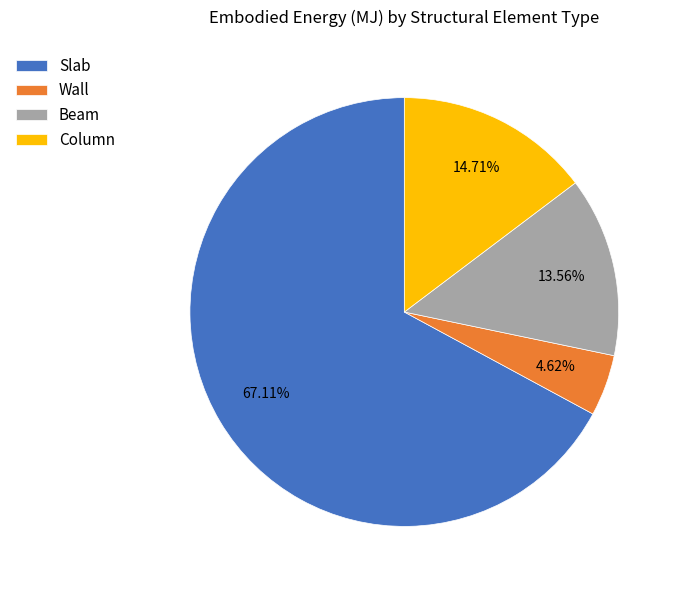

Which slice is the smallest?

Wall